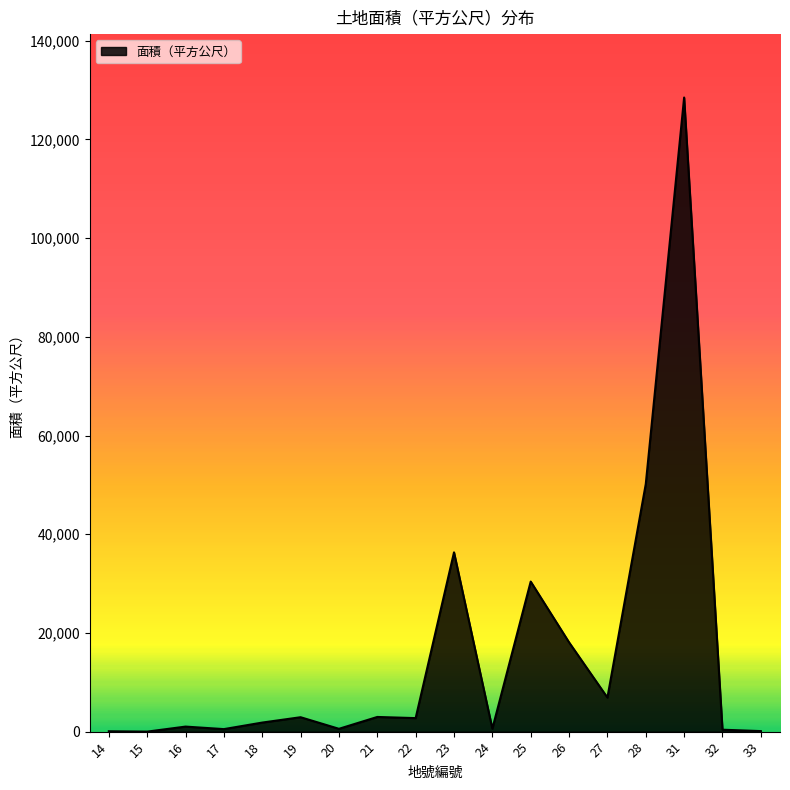

The chart shows a value of 2920 at 19. True or false?

True